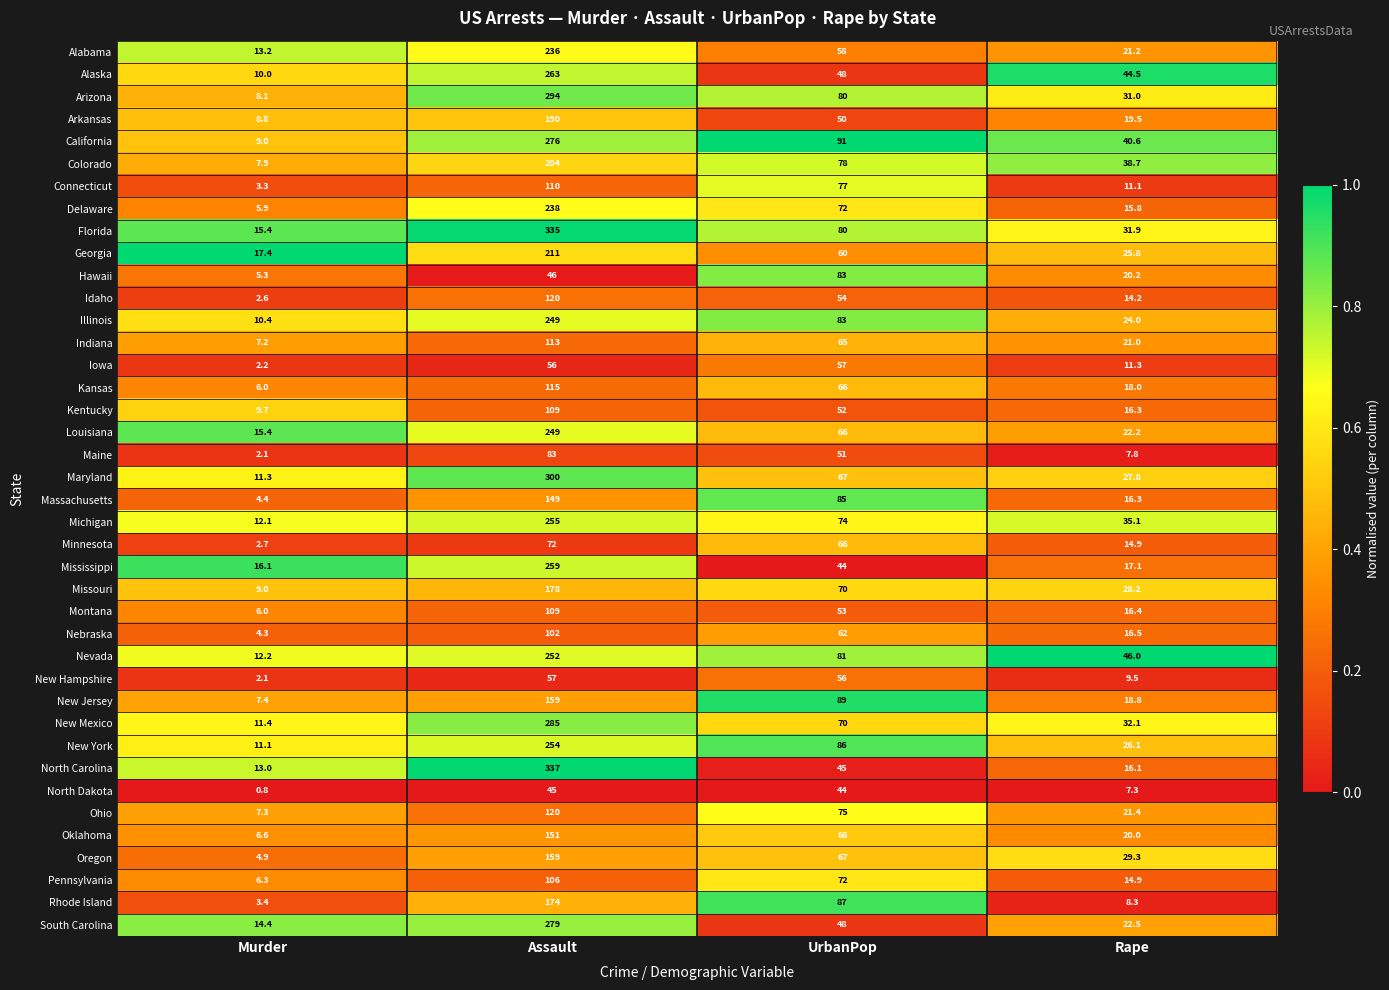

Between Murder and UrbanPop, which series saw the biggest shift?

Rhode Island